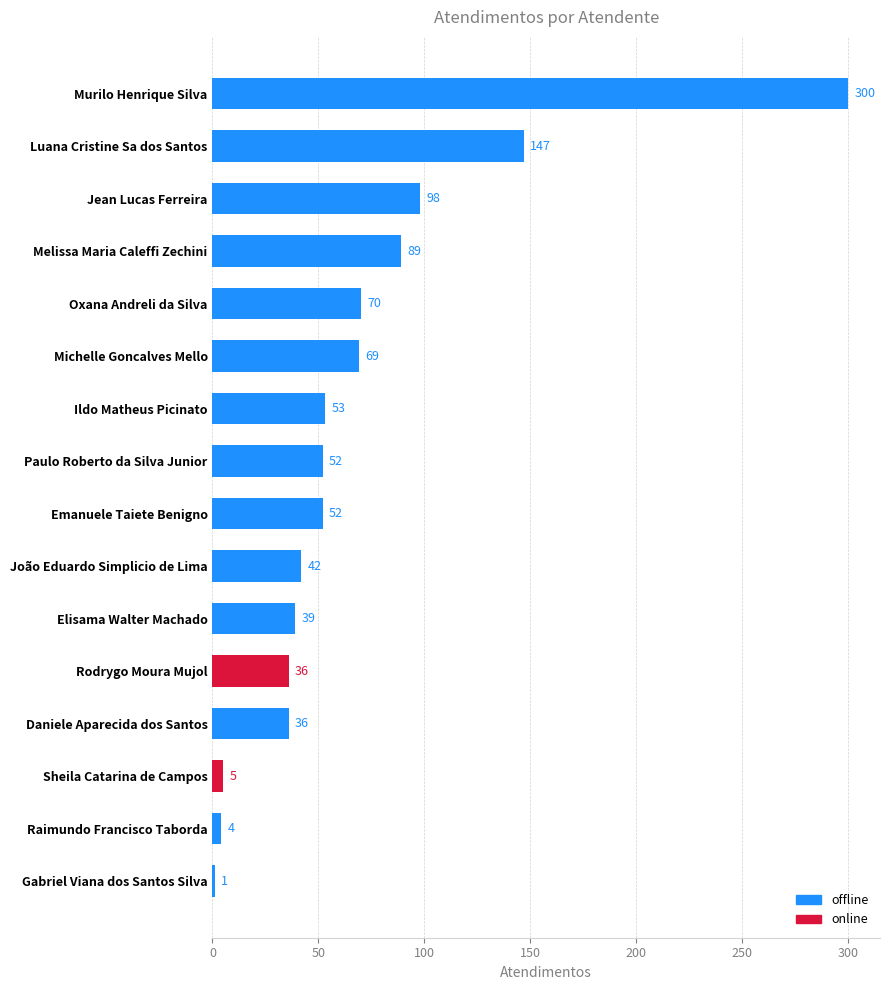

Which has a higher value, Paulo Roberto da Silva Junior or Sheila Catarina de Campos?

Paulo Roberto da Silva Junior